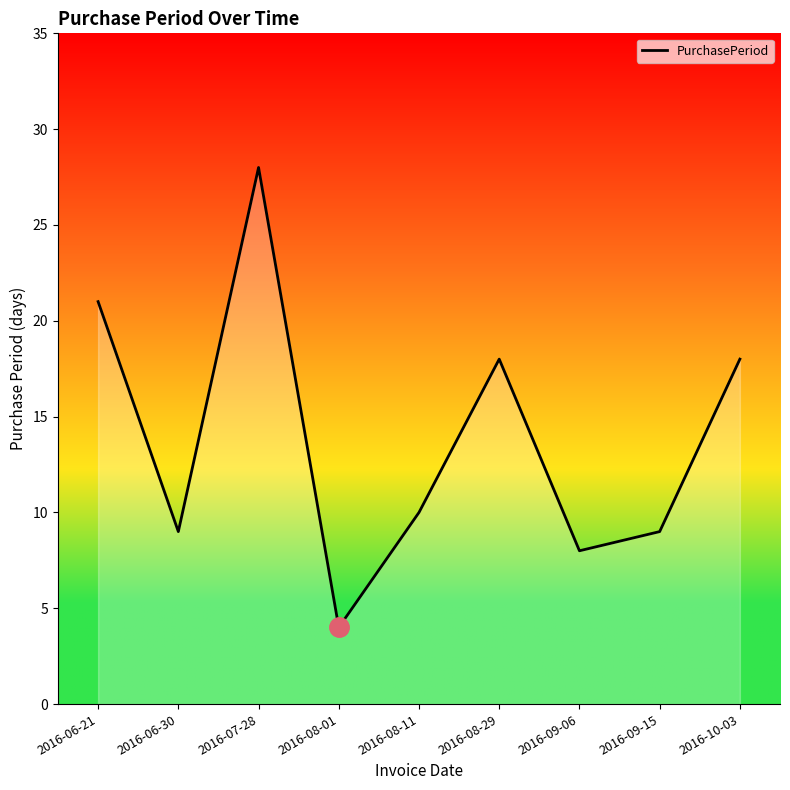

The value at 2016-08-01 is 4. True or false?

True